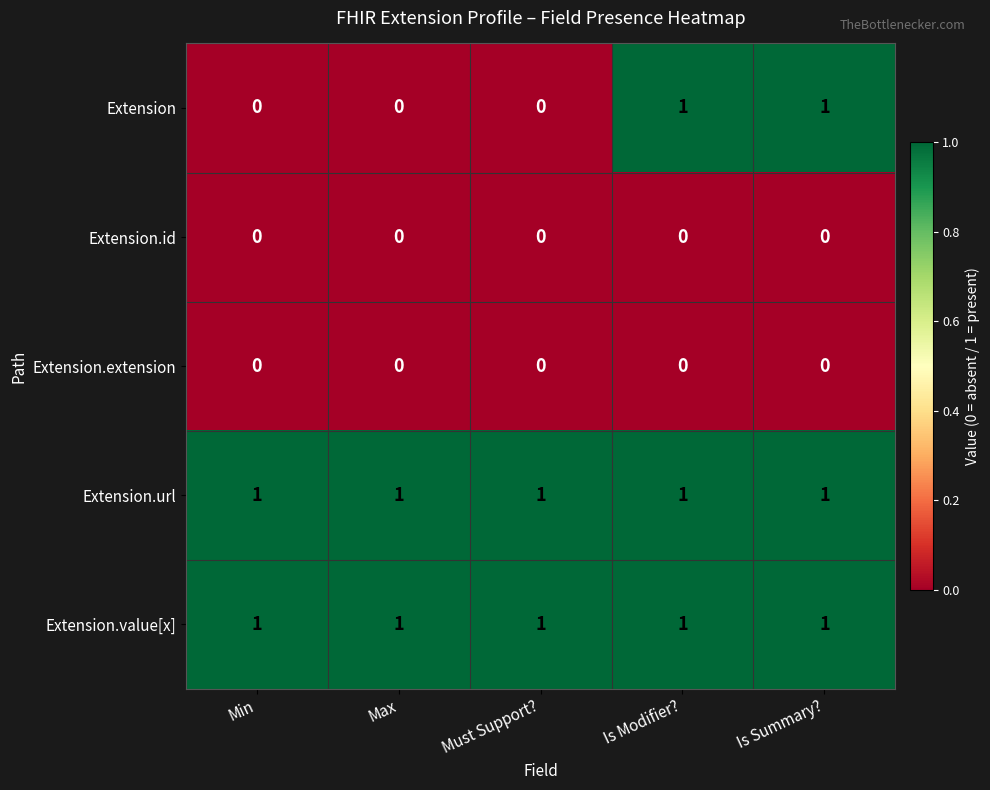

Which series changed the most between Must Support? and Is Modifier??

Extension